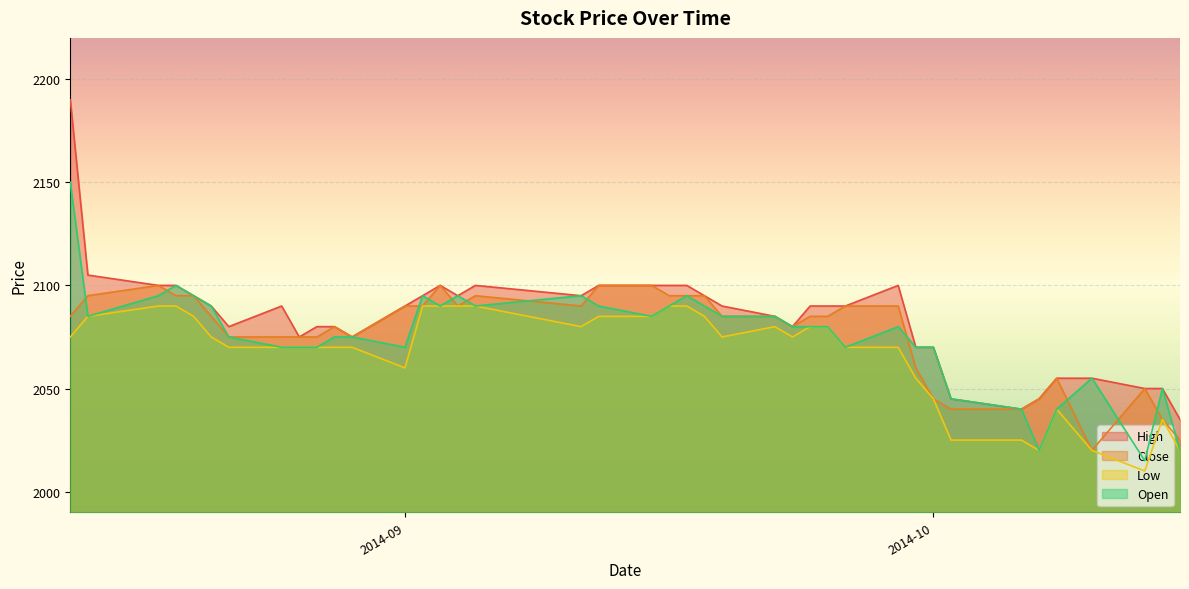

What is the smallest value displayed?

2010